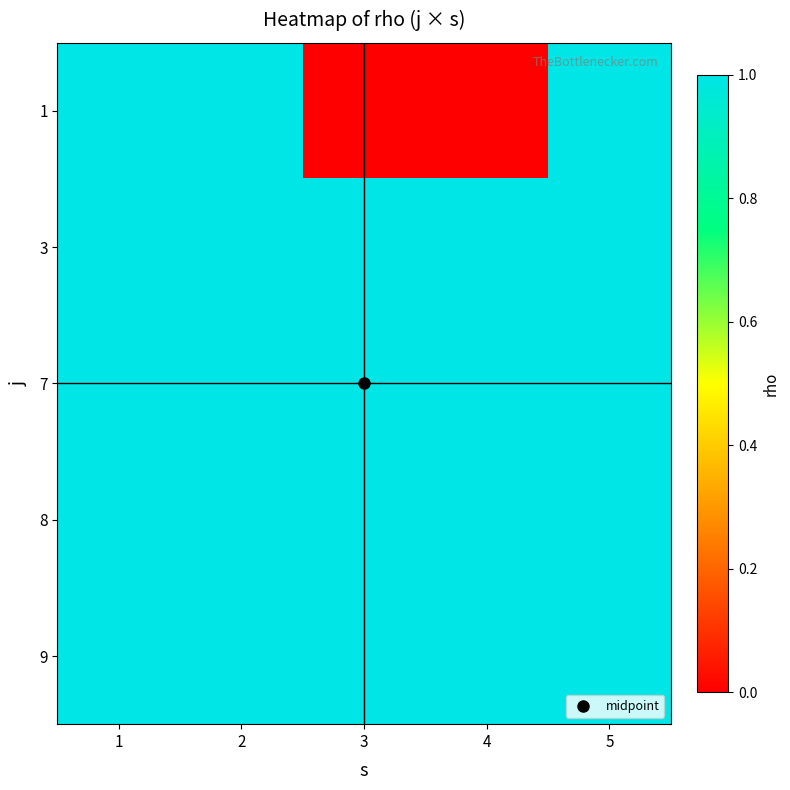

Which series has the widest spread of values?

1